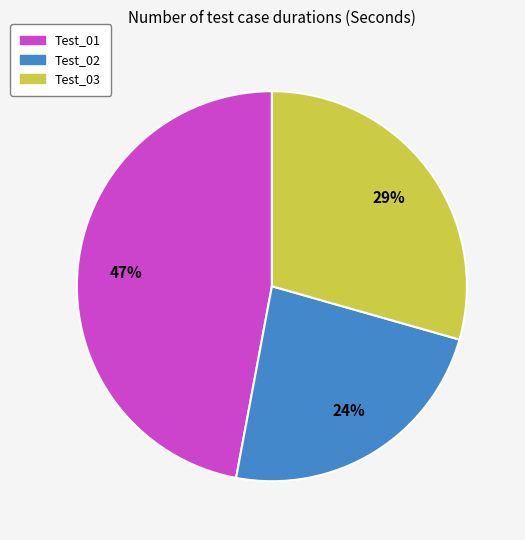

The Test_03 slice represents 24% of the pie. True or false?

False